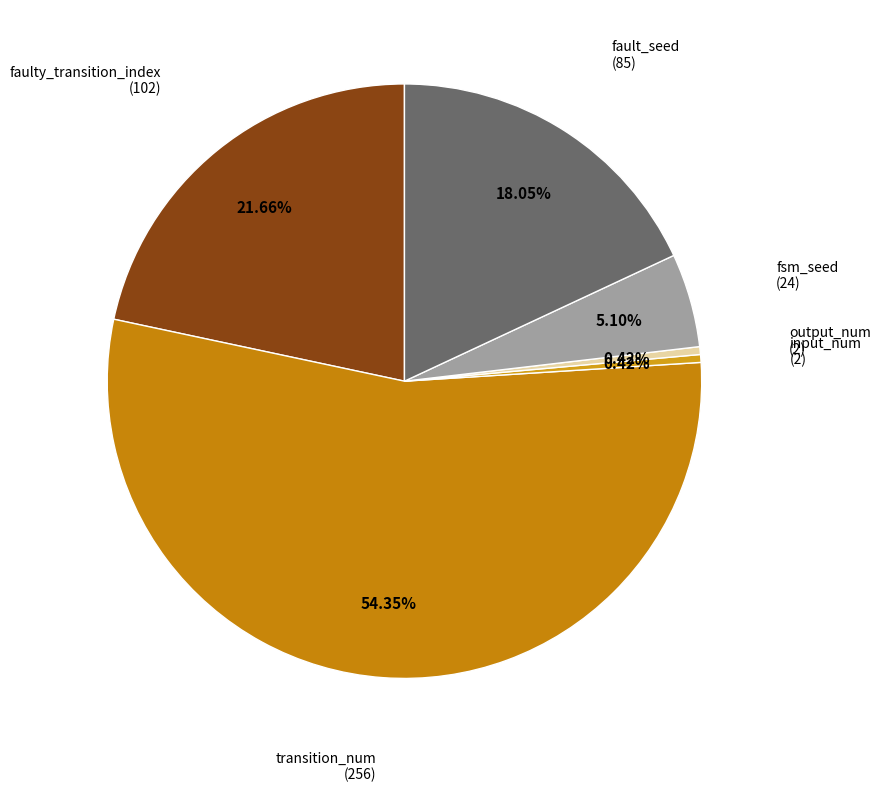

Do fsm_seed and transition_num together represent more than half of the pie?

Yes